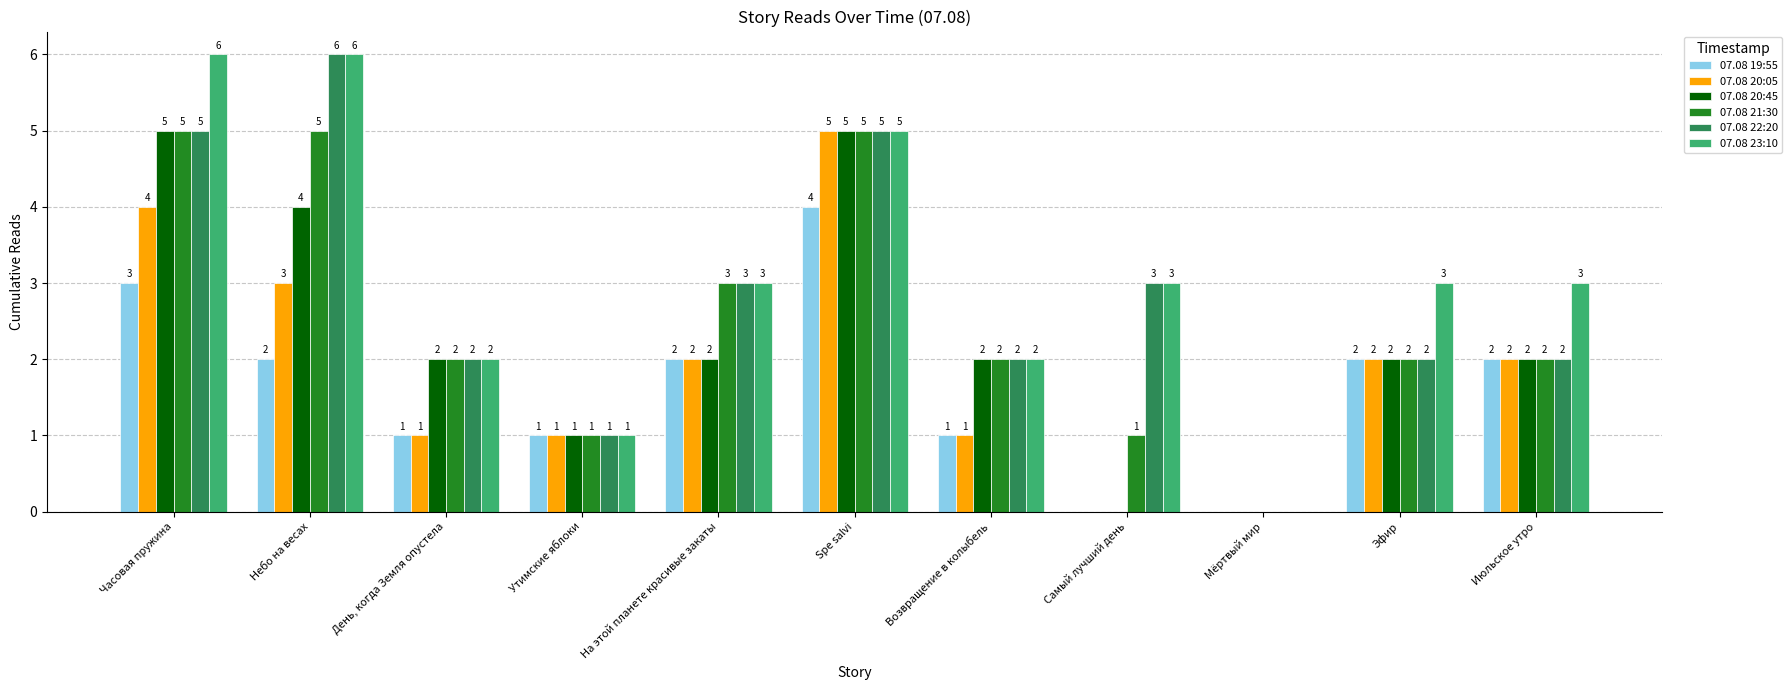

How many distinct data groups are displayed?

6